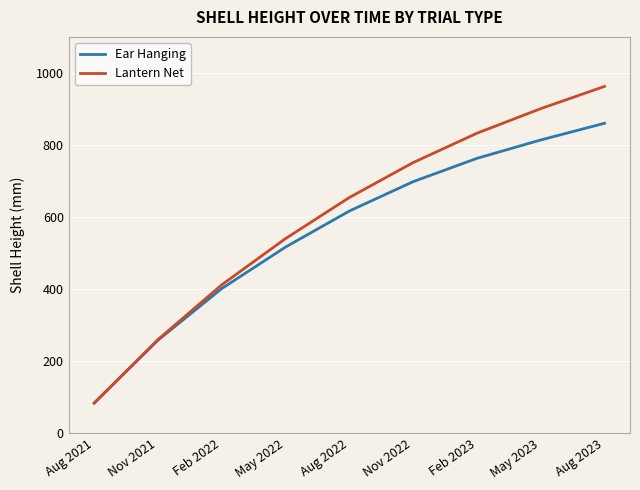

Which category has the lowest value in the Ear Hanging series?

Aug 2021